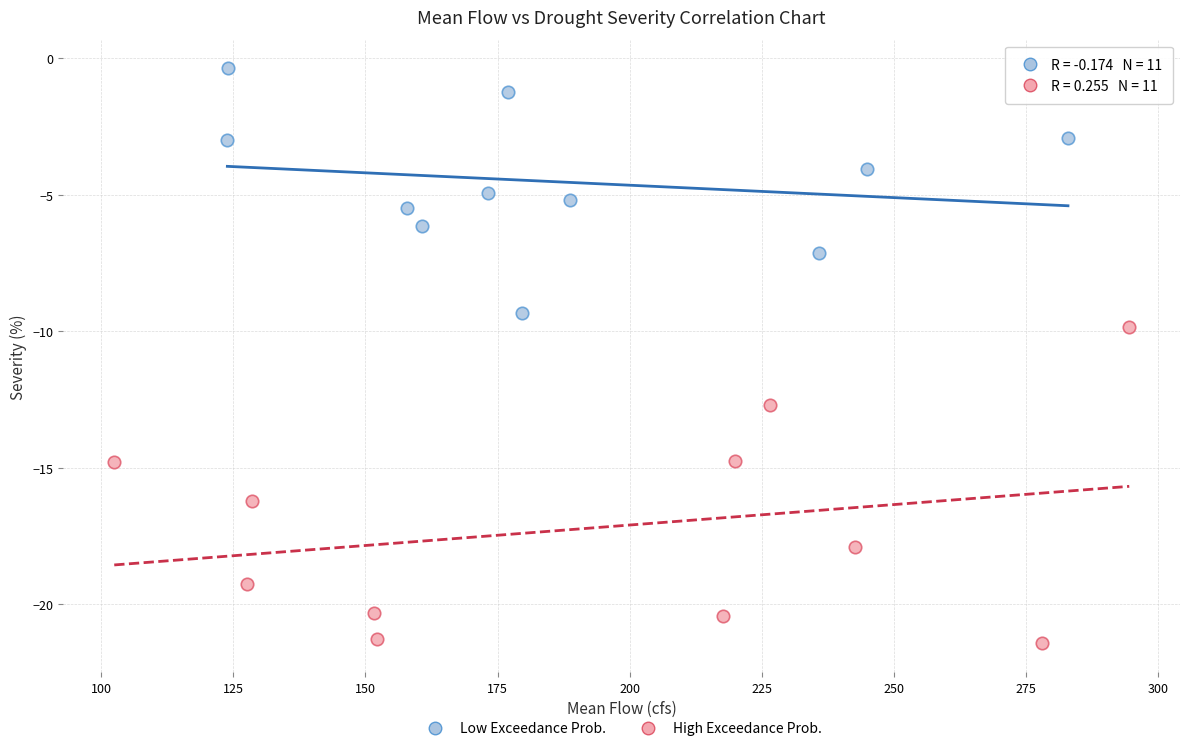

Which series reaches the minimum Y coordinate?

High Exceedance Prob.